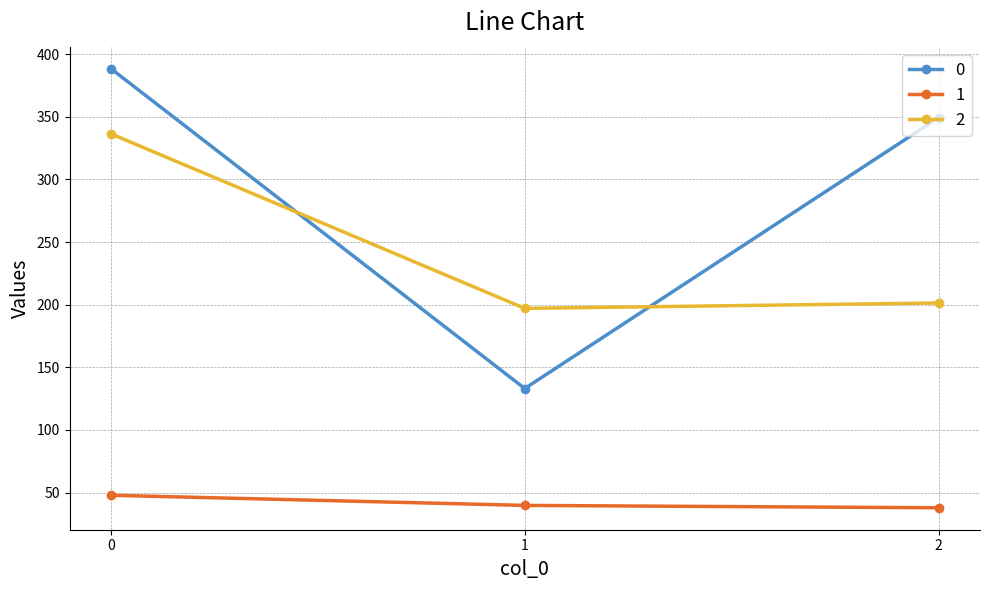

True or false: 1 has a value of 39.7 at 1.

True